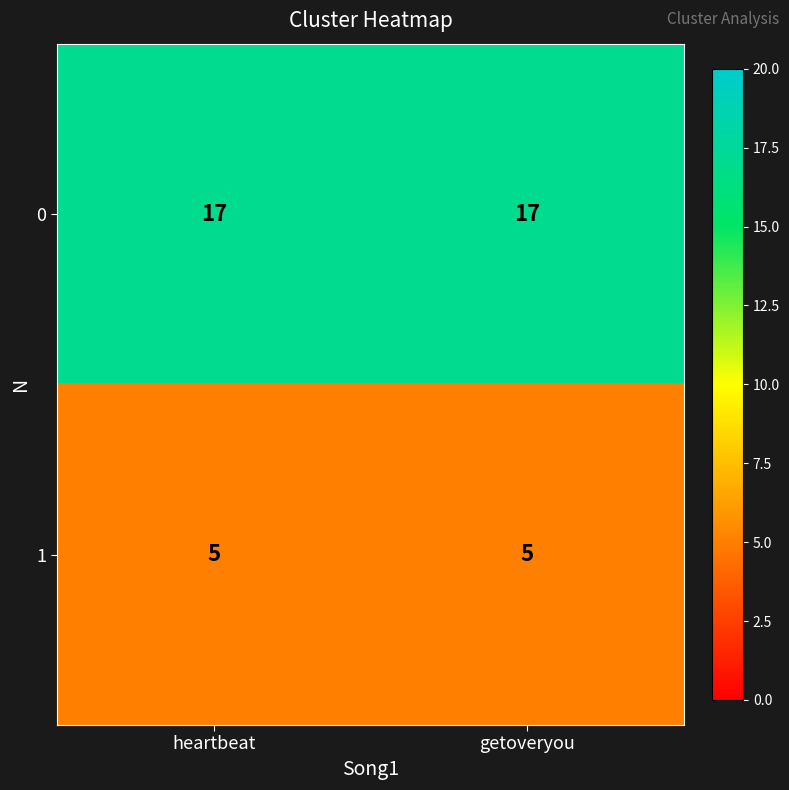

What is the greatest value displayed?

17